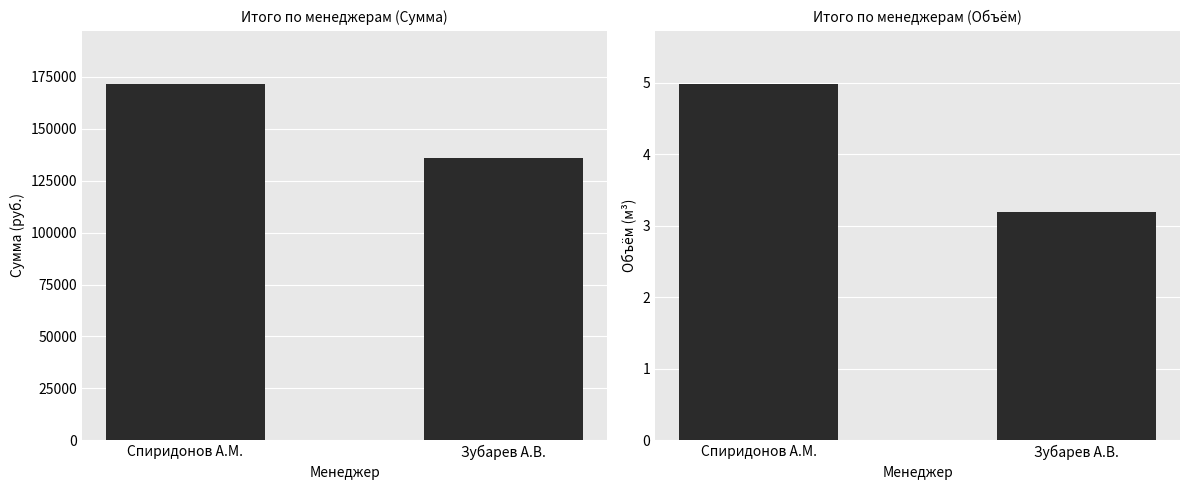

Does the chart contain any negative values?

No